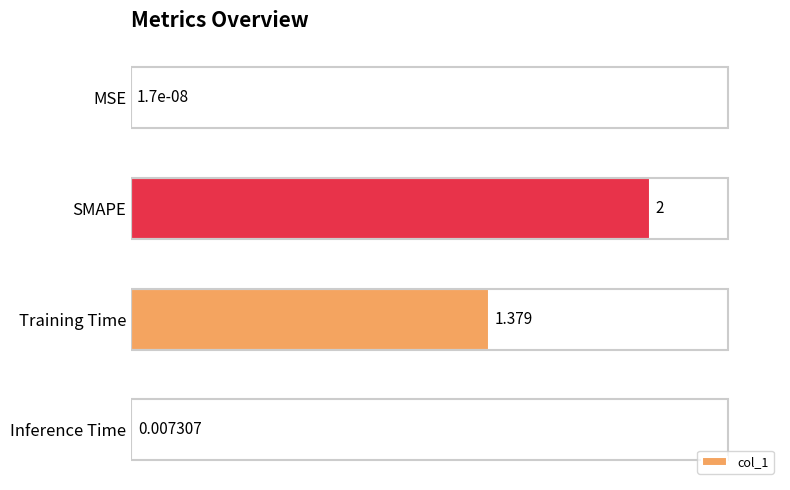

At which category does the chart reach its peak across all series?

SMAPE